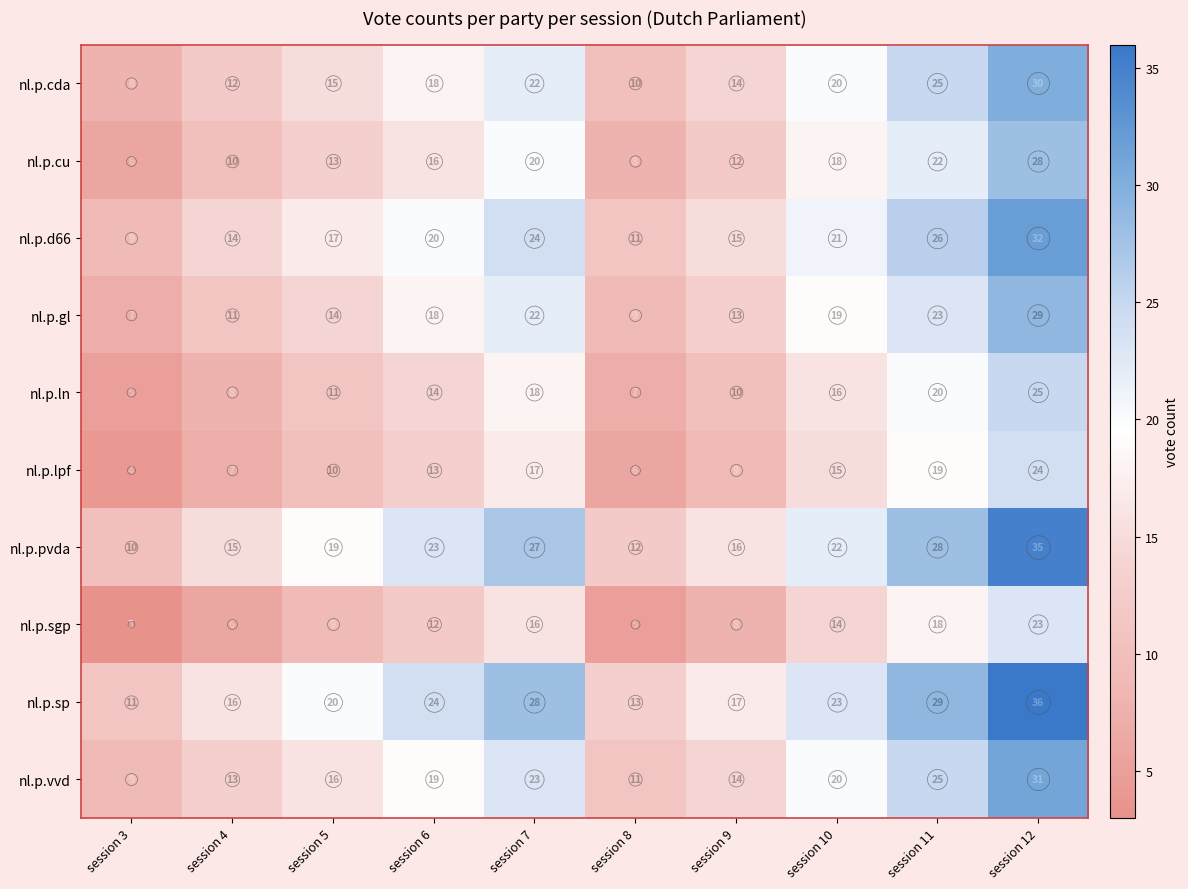

What is the sum of the nl.p.pvda values at session 4 and session 5?

34